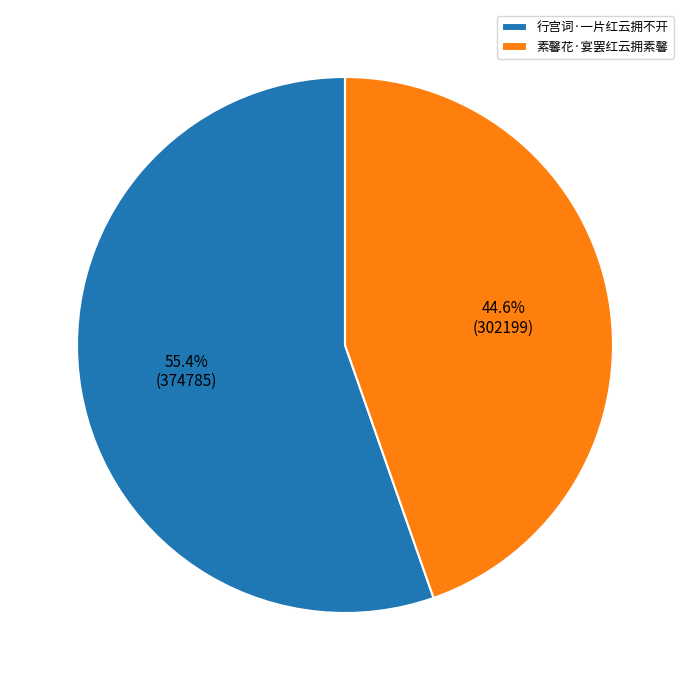

How many slices are in this pie chart?

2